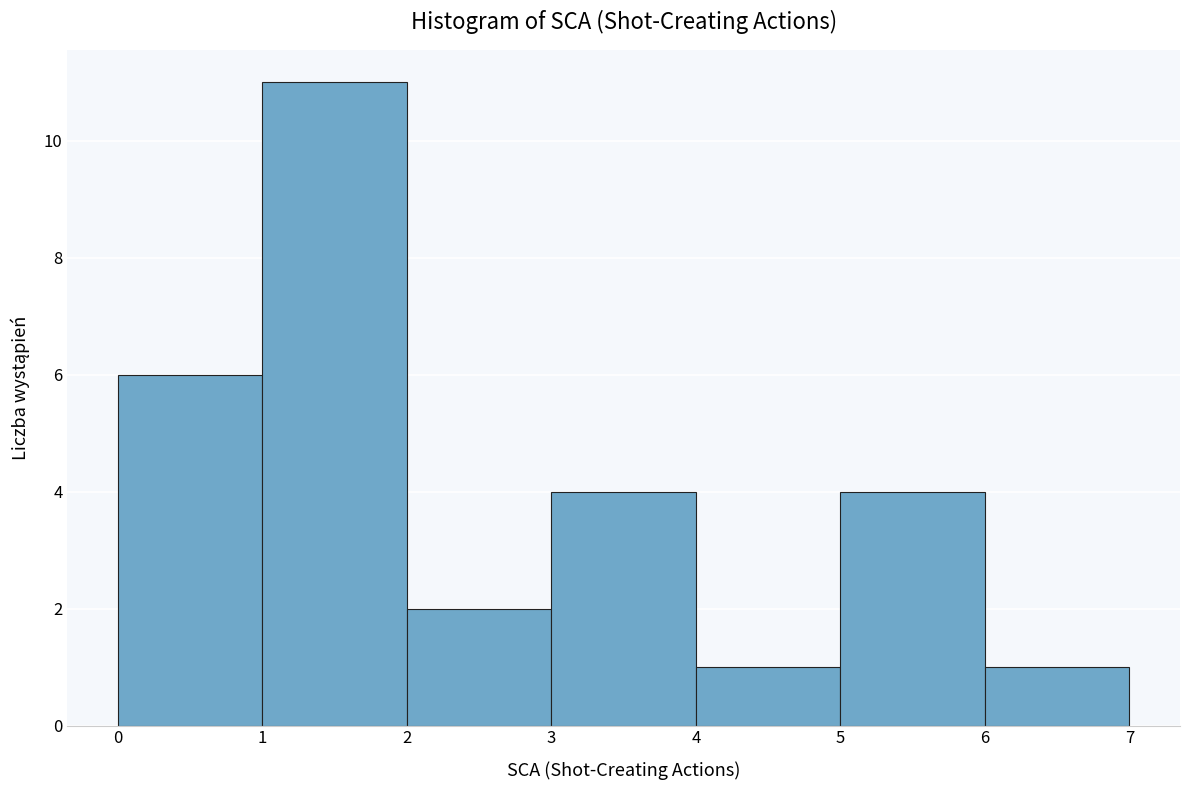

Which range on the x-axis has the tallest bar?

1 to 2